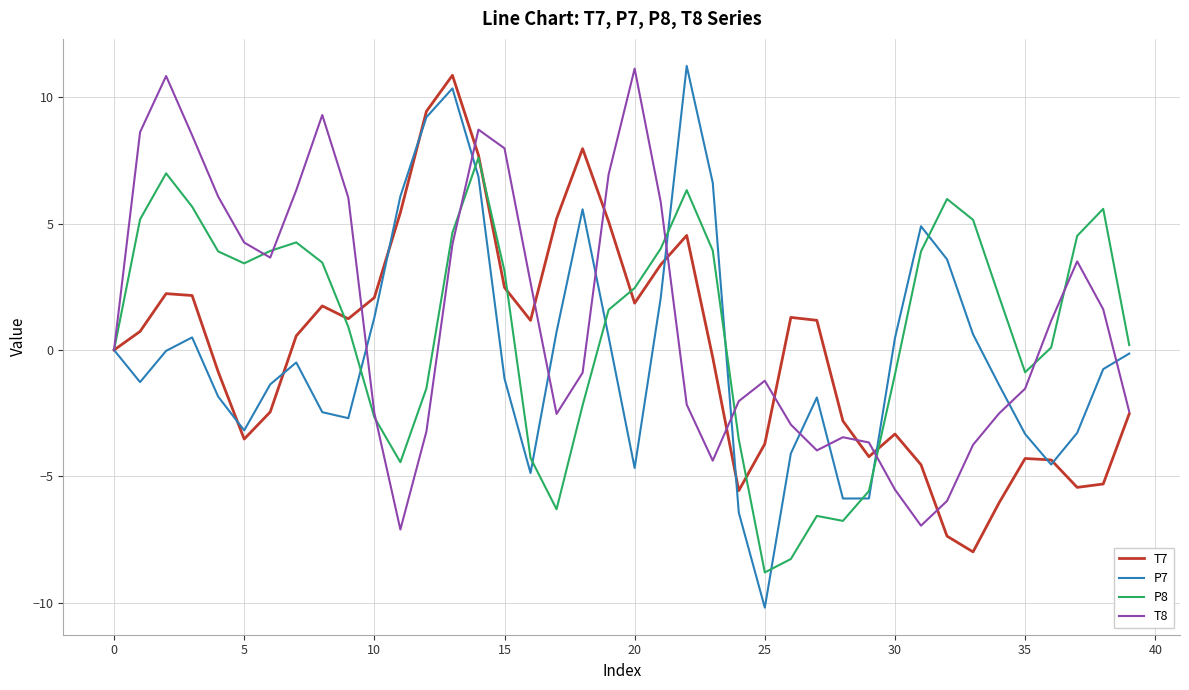

How many interior local valleys does the P8 series have?

6